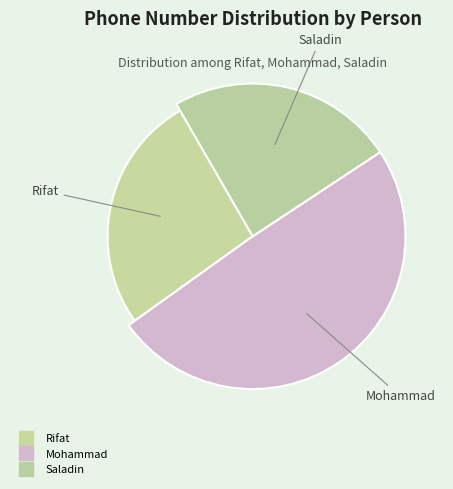

How many slices are in this pie chart?

3